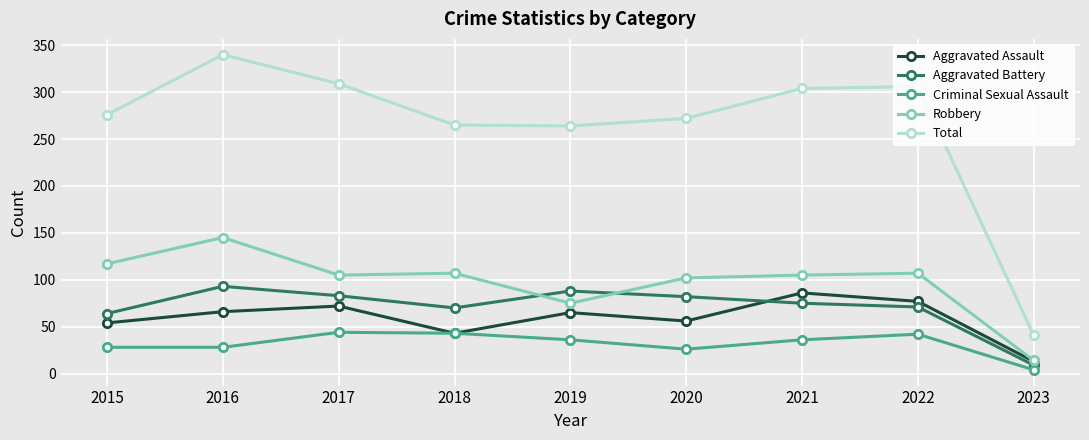

At which category does Aggravated Assault reach its first local valley?

2018